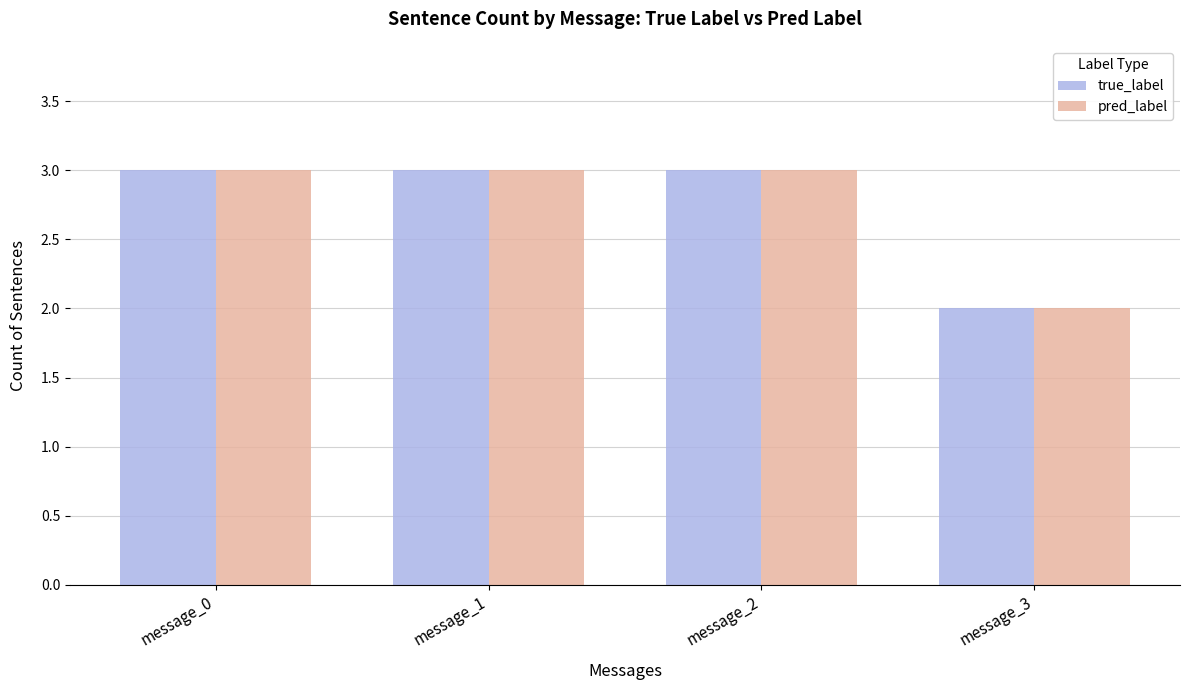

Reading right to left, what are all the values shown in this chart?

true_label: 2	3	3	3
pred_label: 2	3	3	3